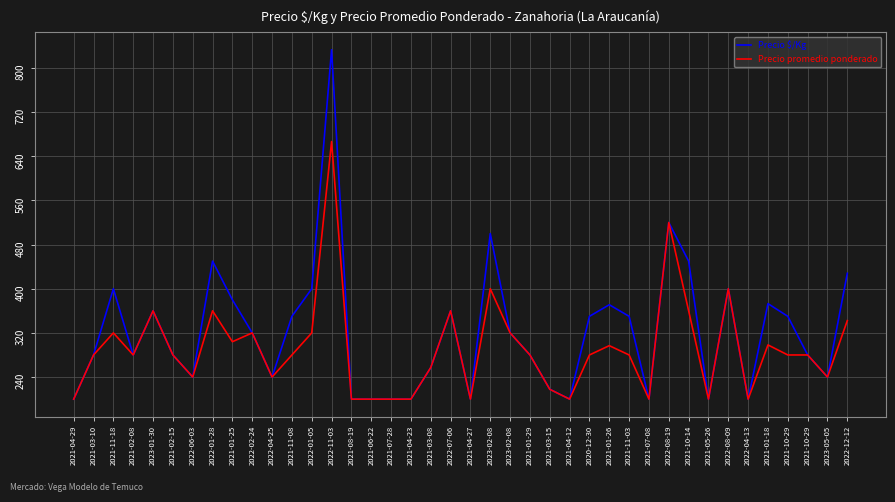

List the series in order of their overall mean, highest first.

Precio $/Kg, Precio promedio ponderado